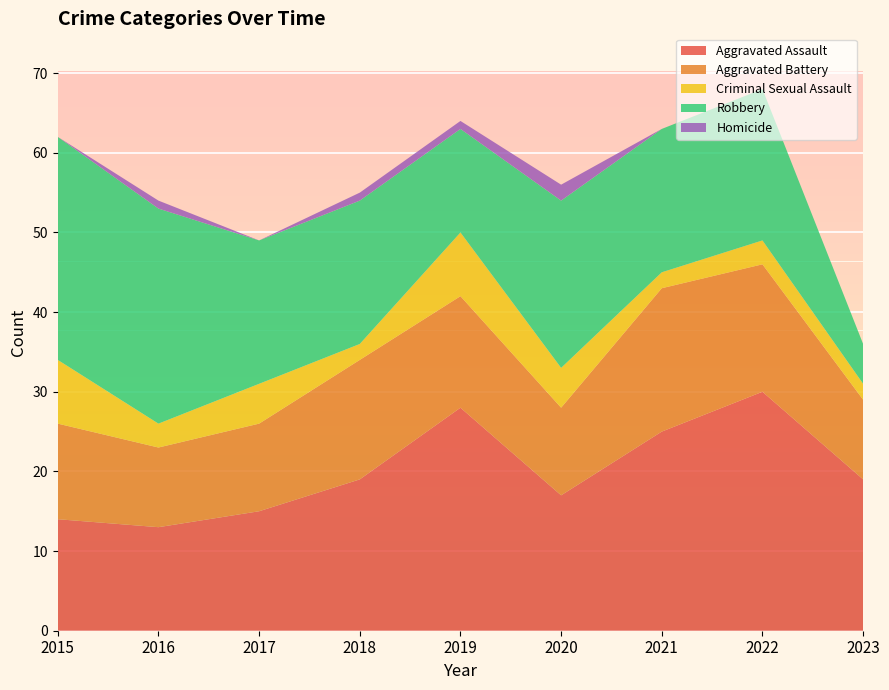

Reading left to right, list all the values displayed in this chart.

Aggravated Assault: 2015=14	2016=13	2017=15	2018=19	2019=28	2020=17	2021=25	2022=30	2023=19
Aggravated Battery: 2015=12	2016=10	2017=11	2018=15	2019=14	2020=11	2021=18	2022=16	2023=10
Criminal Sexual Assault: 2015=8	2016=3	2017=5	2018=2	2019=8	2020=5	2021=2	2022=3	2023=2
Robbery: 2015=28	2016=27	2017=18	2018=18	2019=13	2020=21	2021=18	2022=19	2023=5
Homicide: 2015=0	2016=1	2017=0	2018=1	2019=1	2020=2	2021=0	2022=0	2023=0